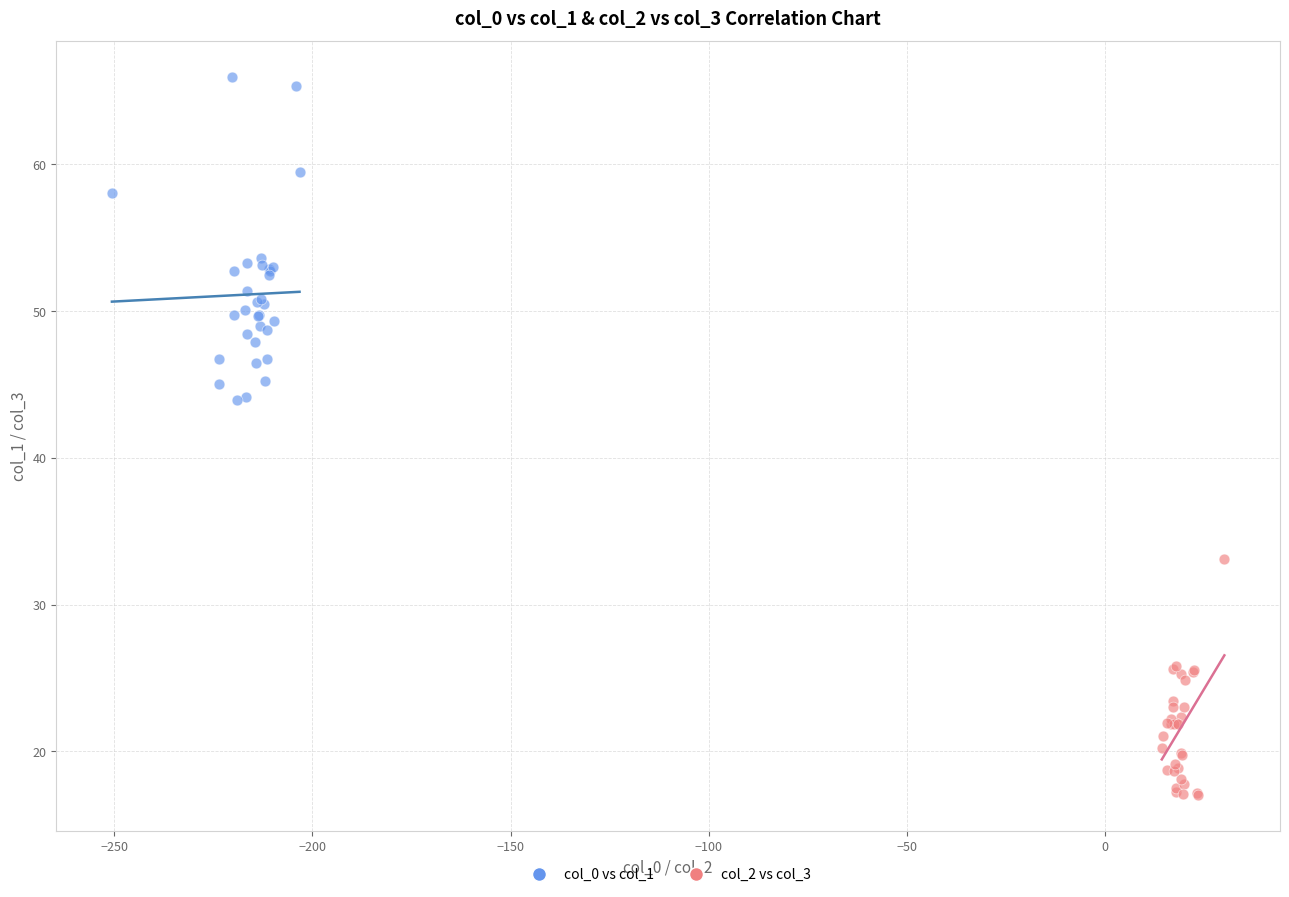

Which series has the largest Y range (max minus min)?

col_0 vs col_1